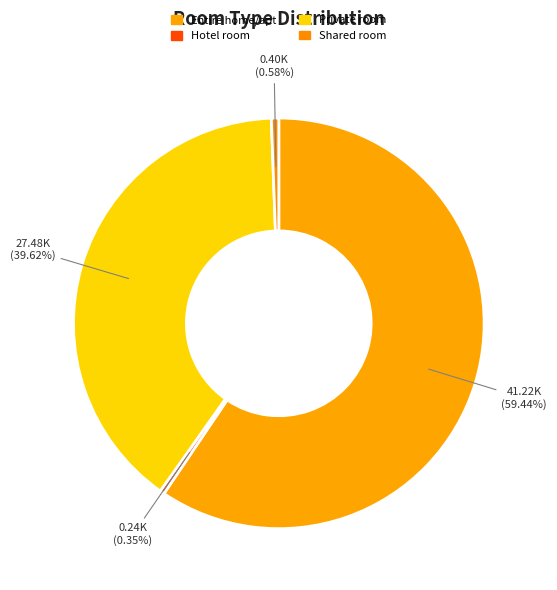

Count the number of slices in the pie.

4